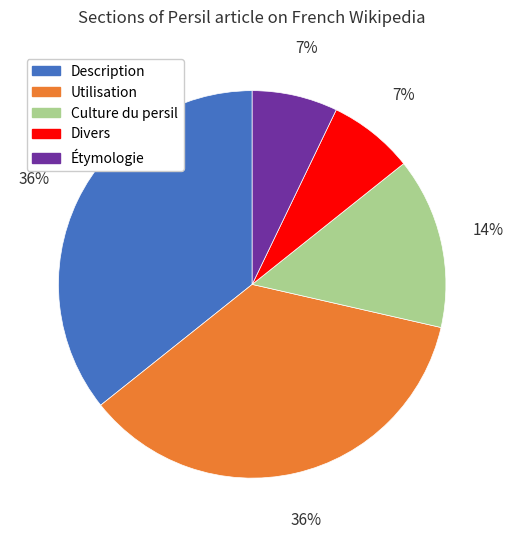

Is Description the majority of the pie?

No